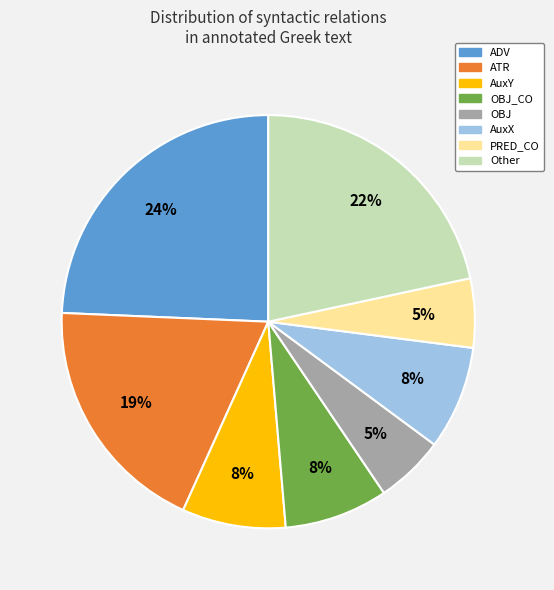

Is there a majority slice in this chart?

No